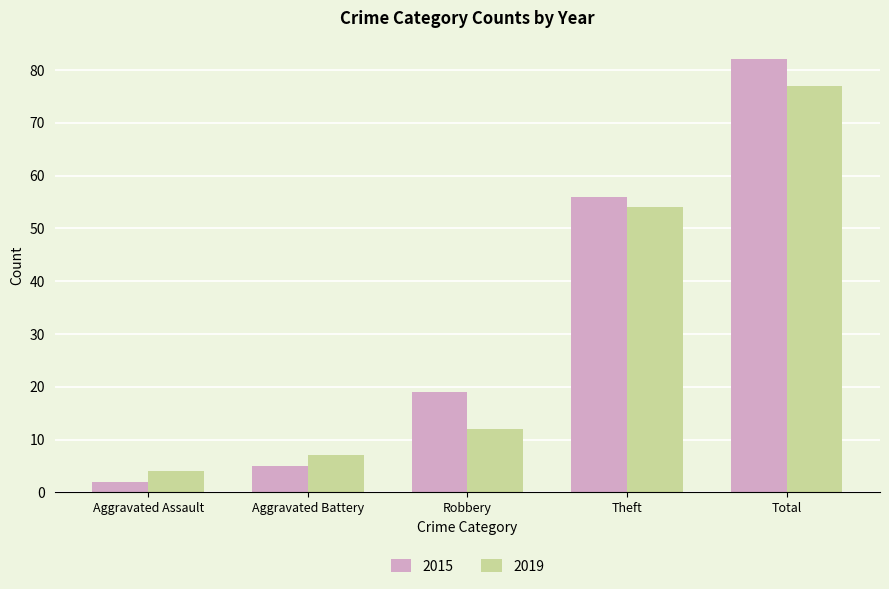

What are all the series names shown in the legend?

2015, 2019